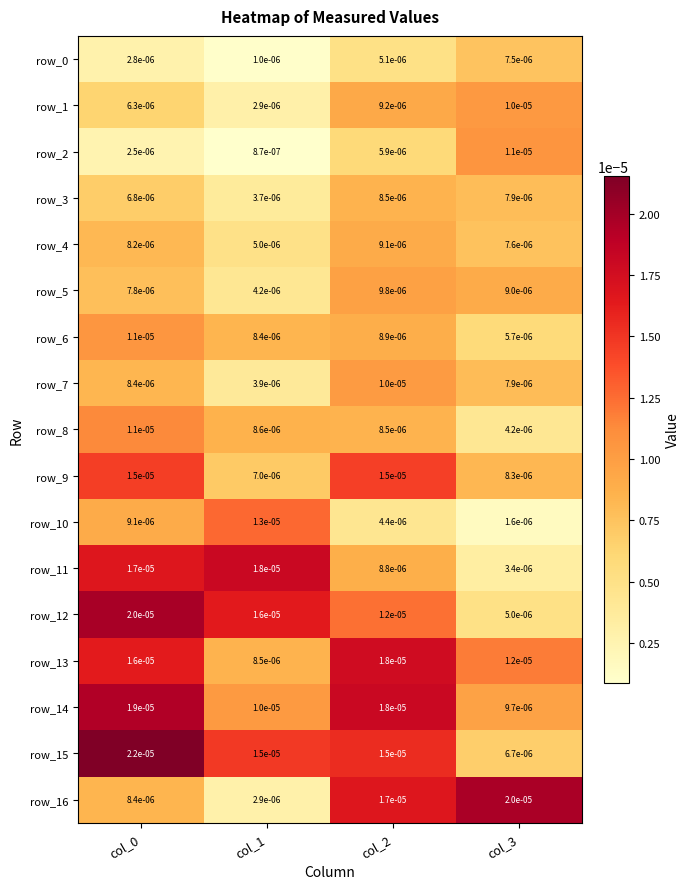

How many categories are shown in the chart?

4